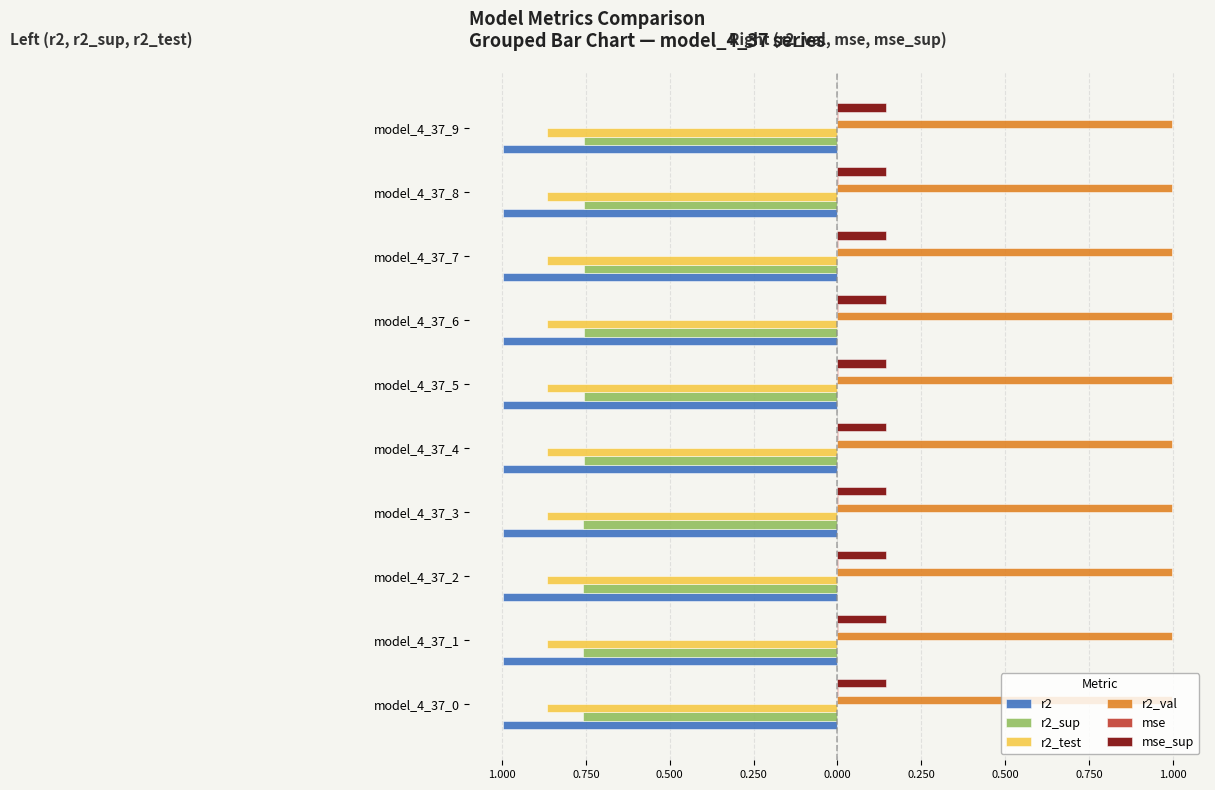

How many r2_val values are between 0 and 1?

10